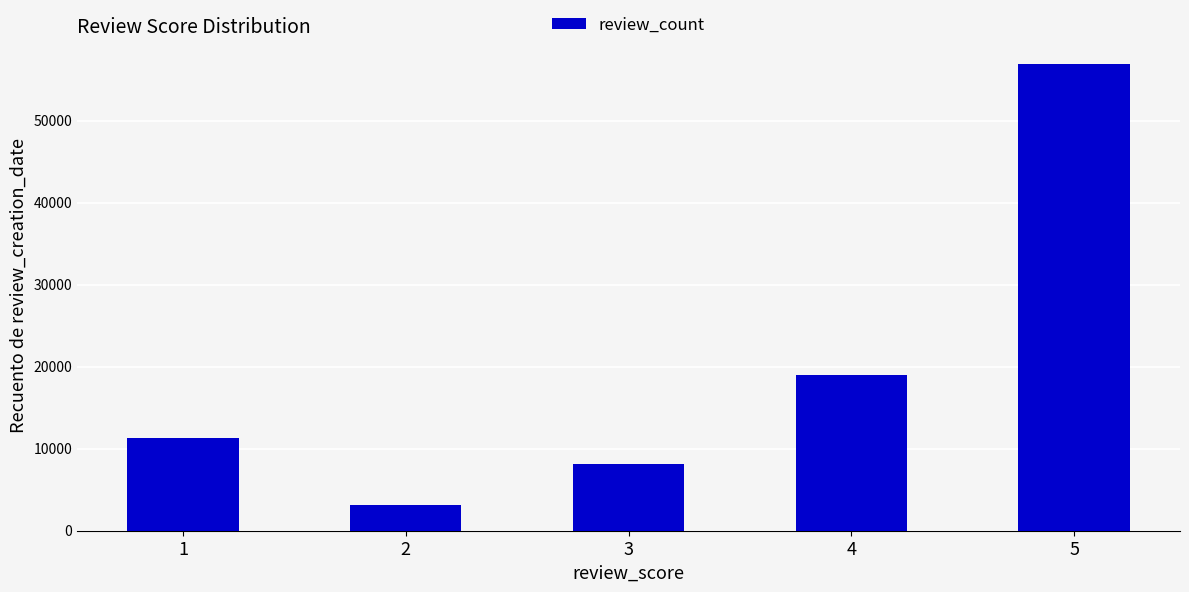

What is the maximum value shown in the chart?

56910